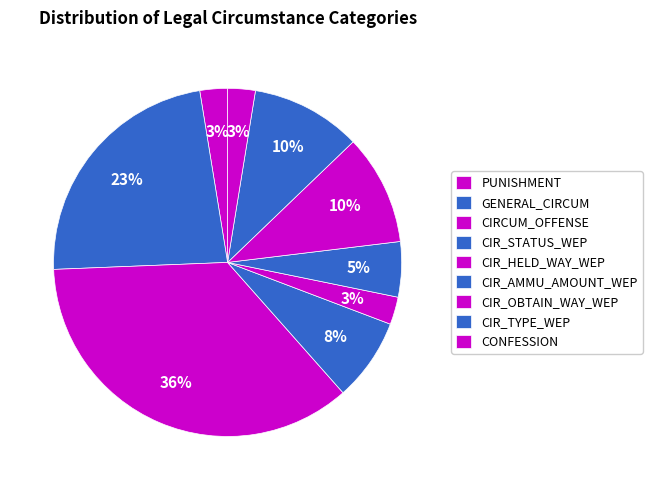

How many segments does this pie chart have?

9